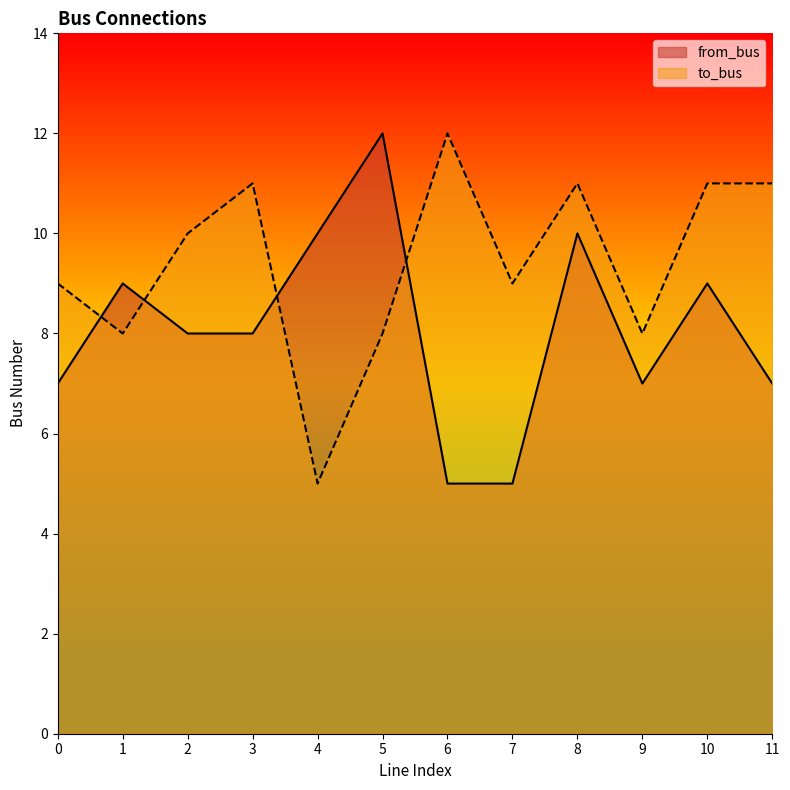

What is the value of the to_bus point at the 1st from the left?

9